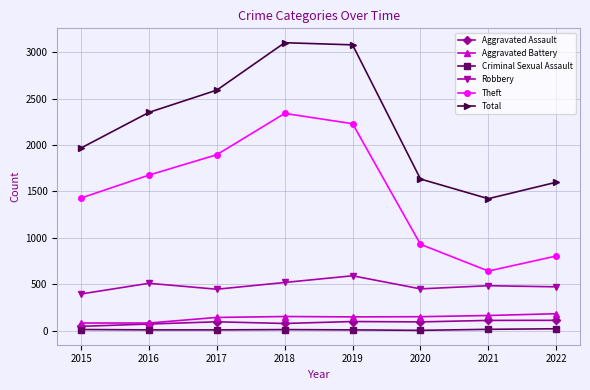

What is the minimum value for Robbery?

395